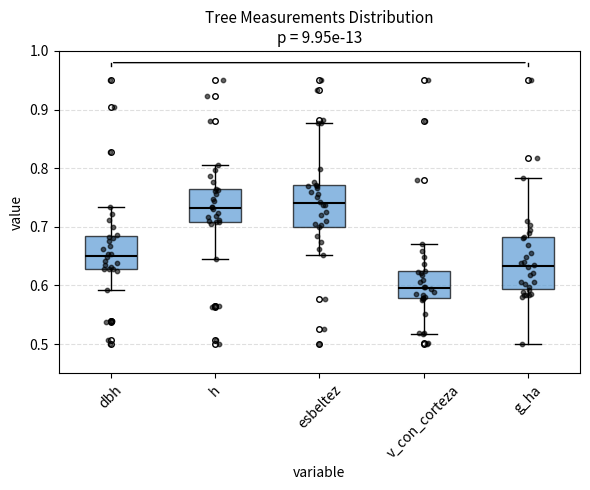

Which box's median line is the lowest?

v_con_corteza